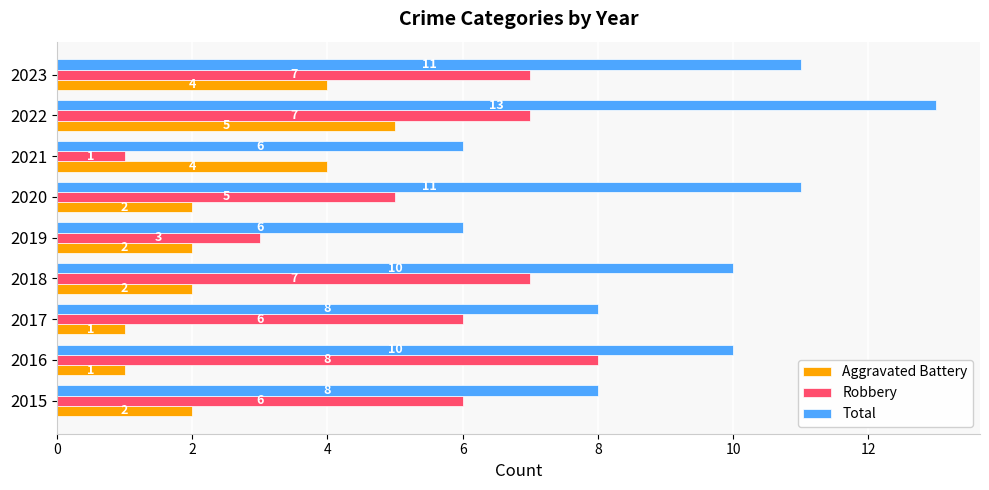

At which category is the sum across all series the highest?

2022